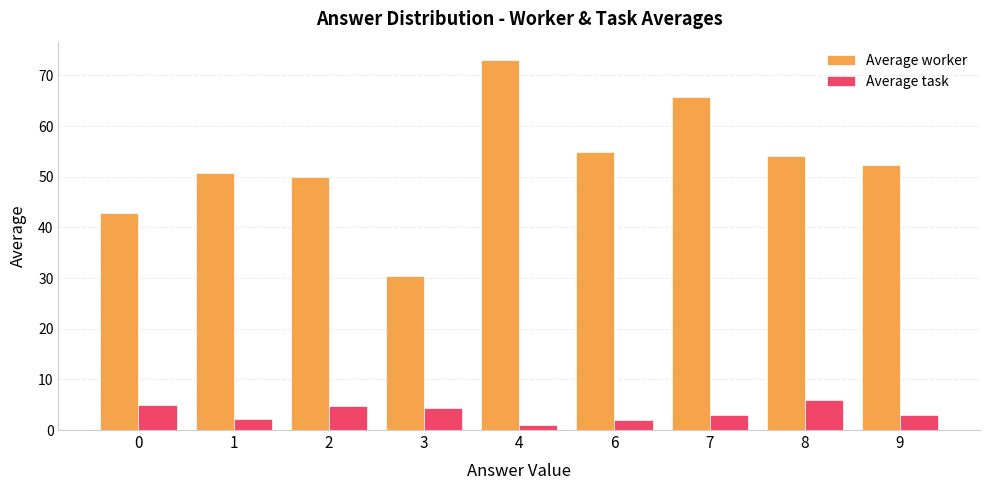

How many data points does each series have?

9